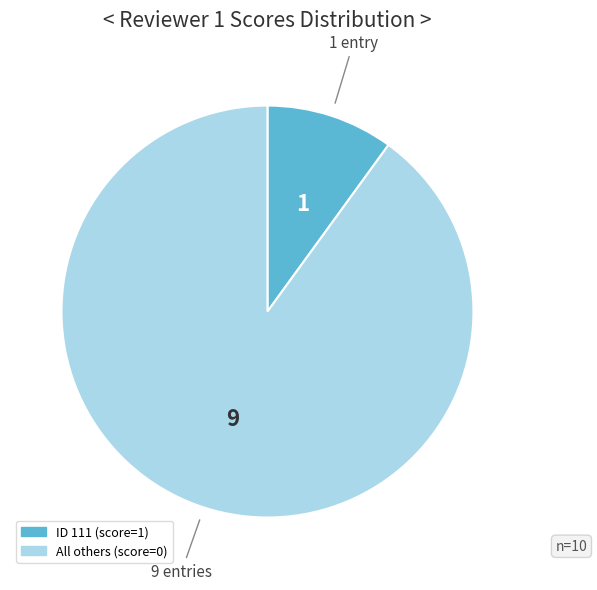

Is there a majority slice in this chart?

Yes